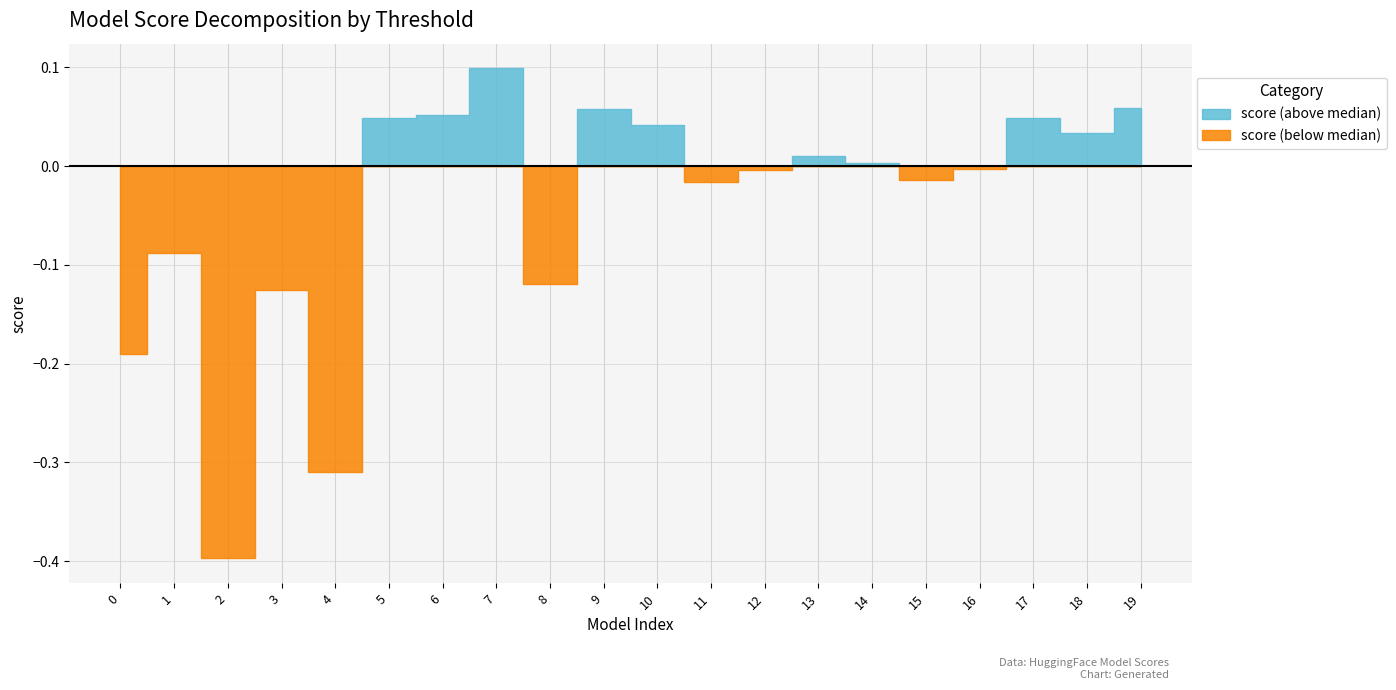

Which has a higher value, 15 or 4?

15